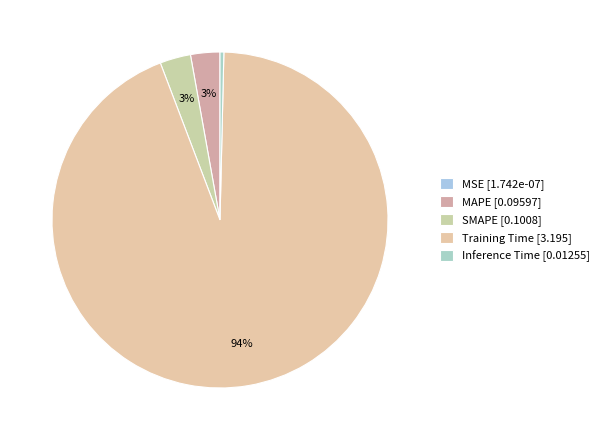

How many segments does this pie chart have?

5